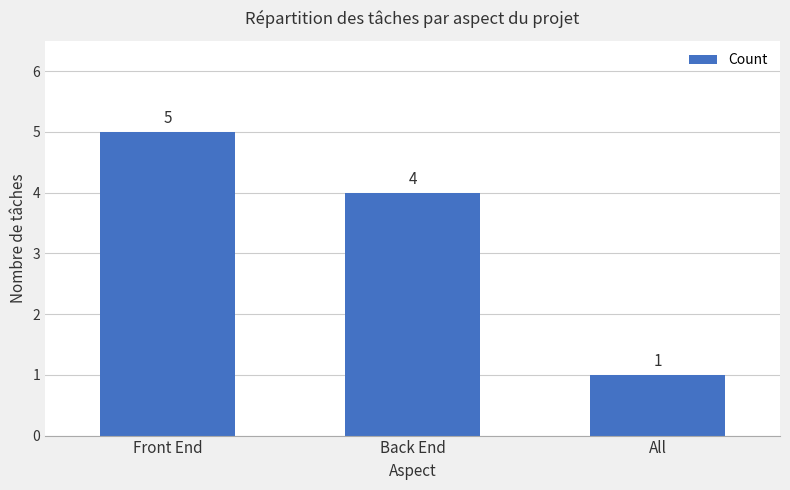

The value at Back End is 6. True or false?

False